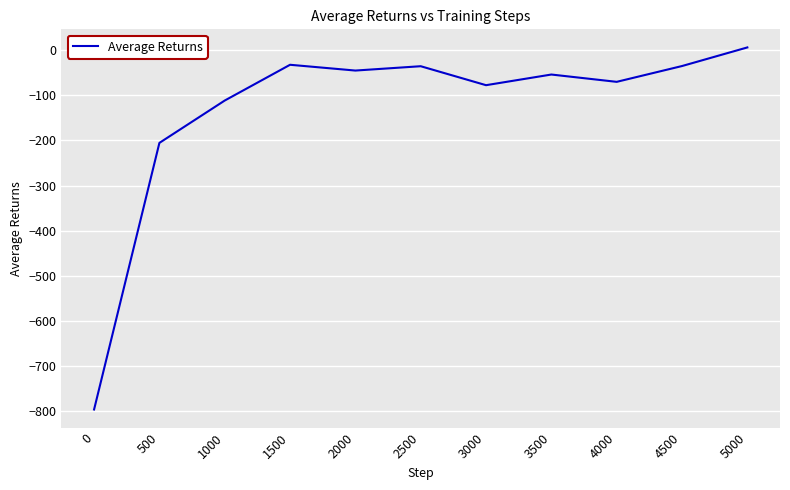

At which label is the value closest to -395?

500